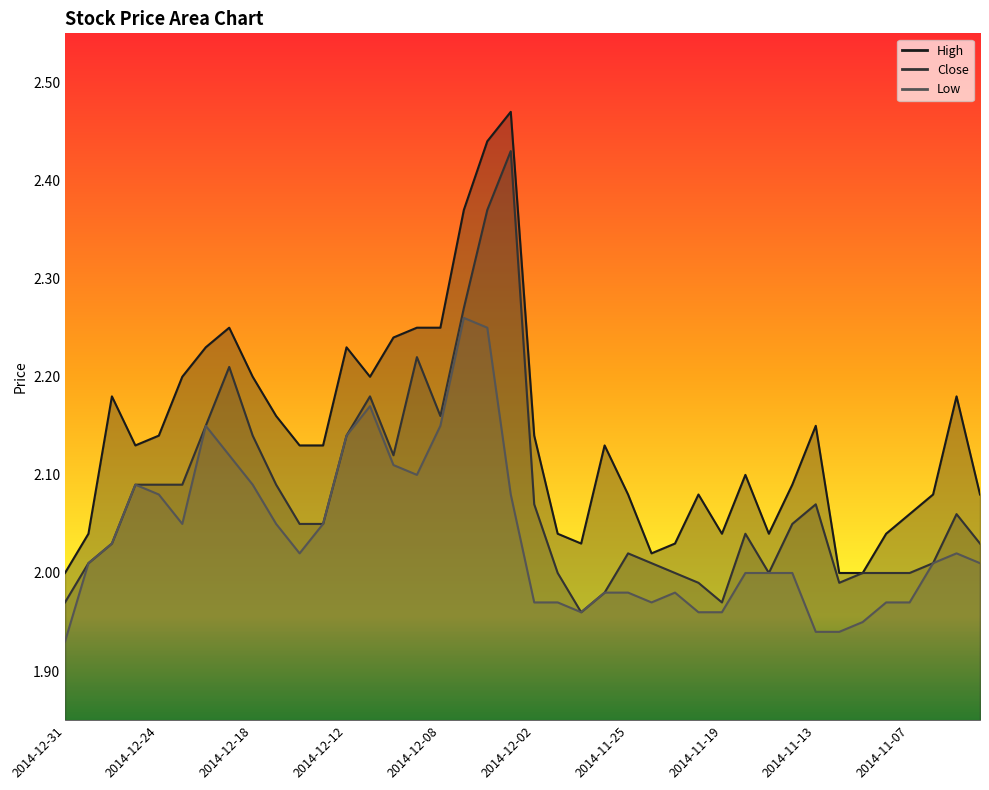

True or false: Low and Close cross at least once.

False